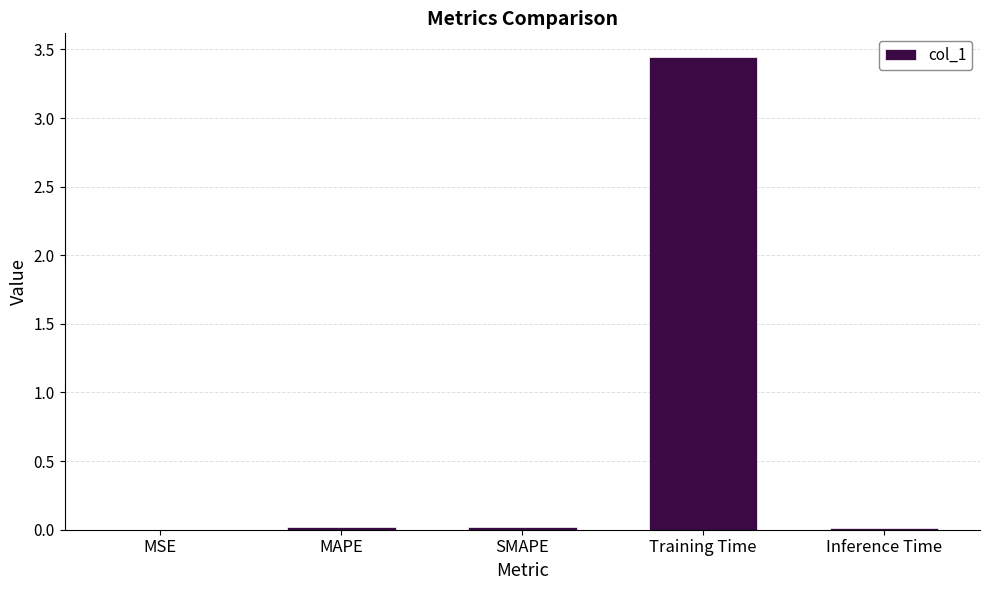

True or false: the data shows 0.0 at SMAPE.

True